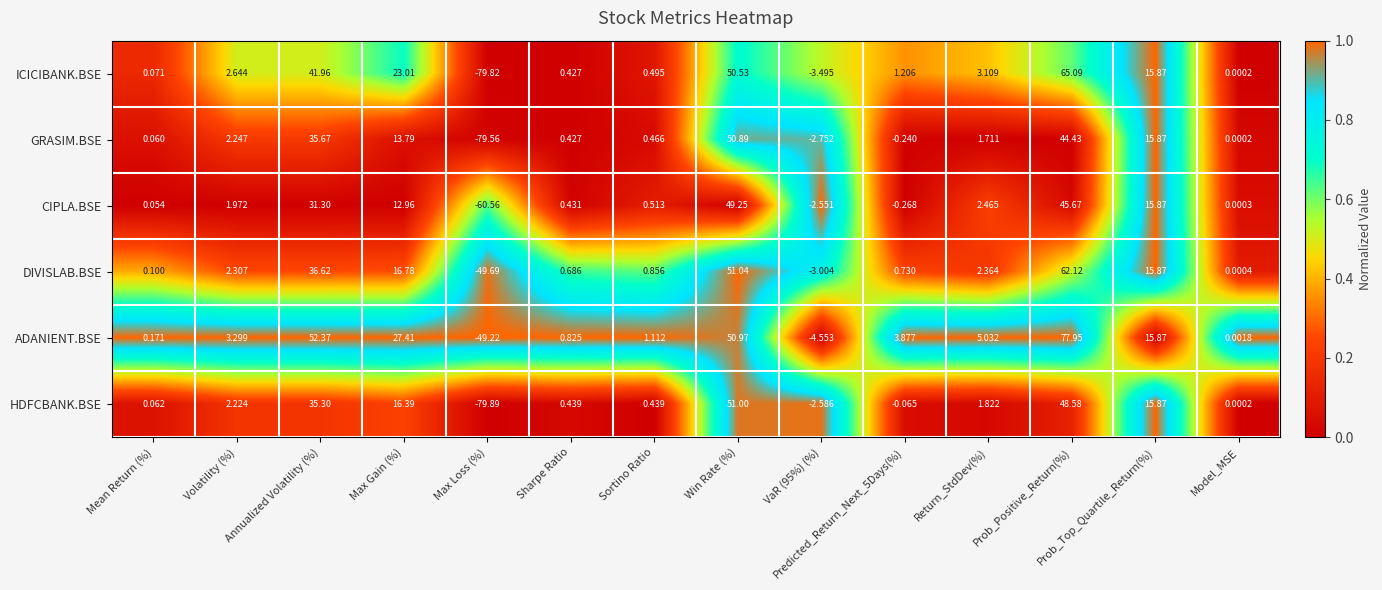

Which series has the largest total across all categories?

ADANIENT.BSE